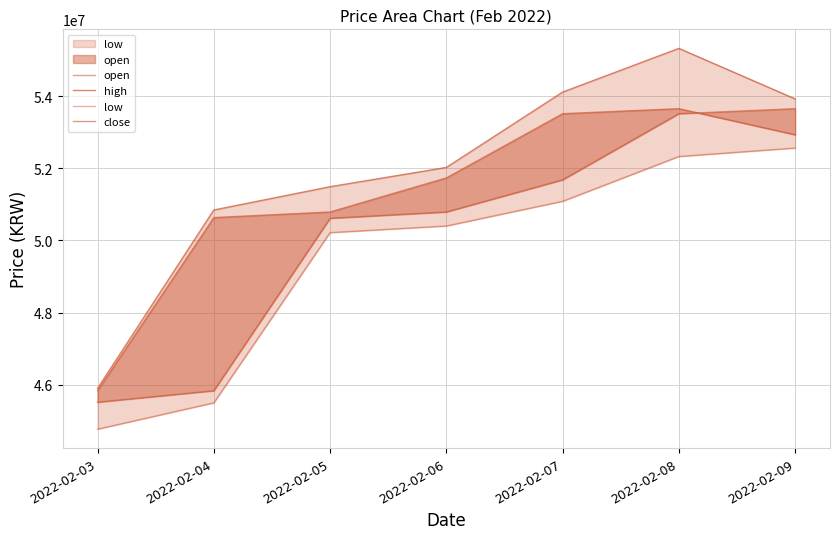

Rank the series by their average value, from highest to lowest.

high, close, open, low